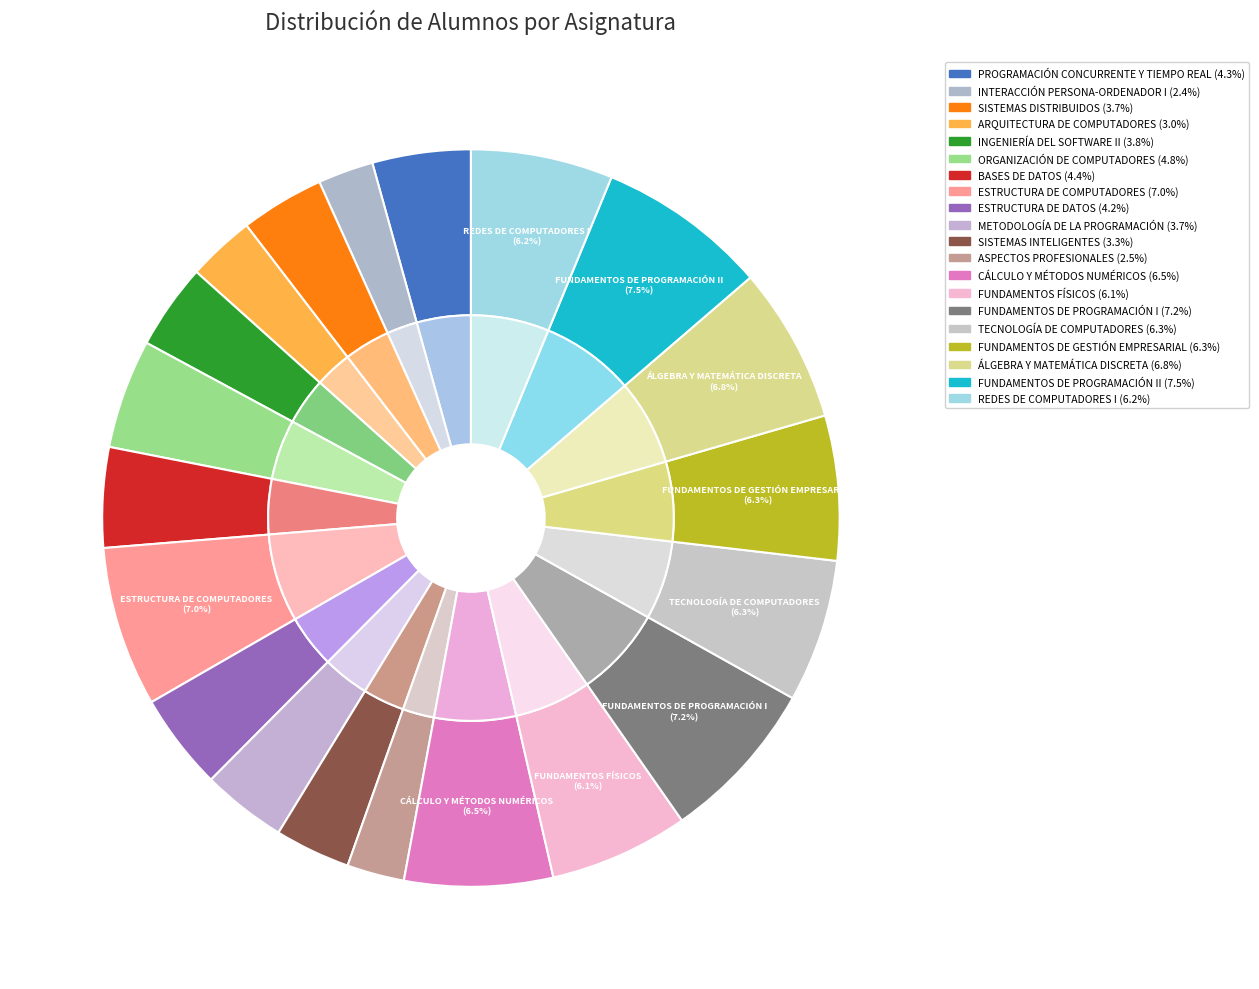

Count the number of slices in the pie.

20